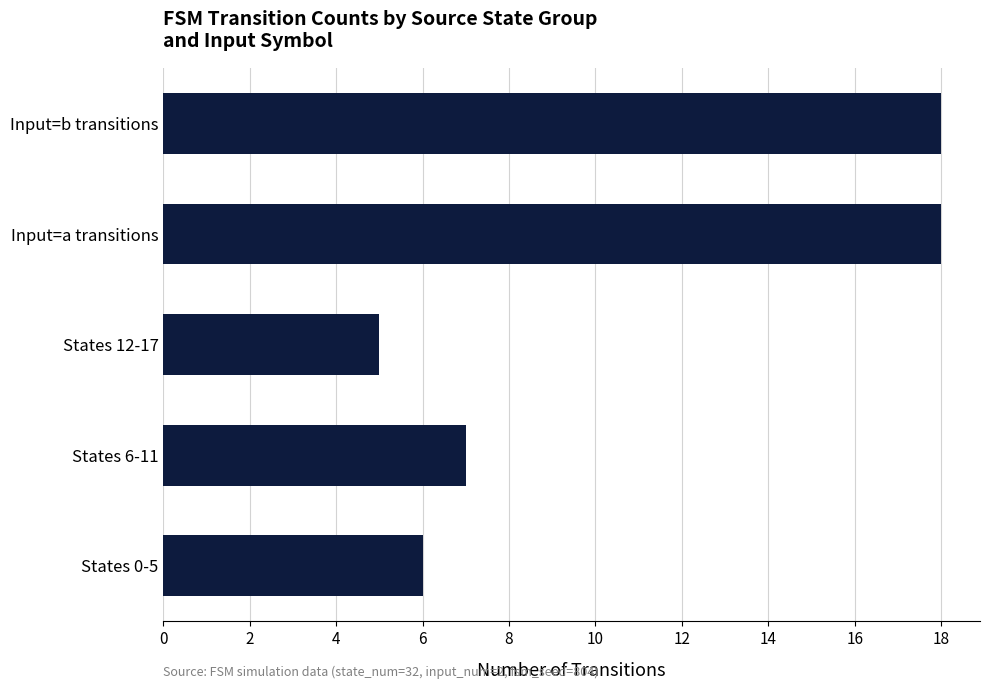

How many categories are shown in the chart?

5